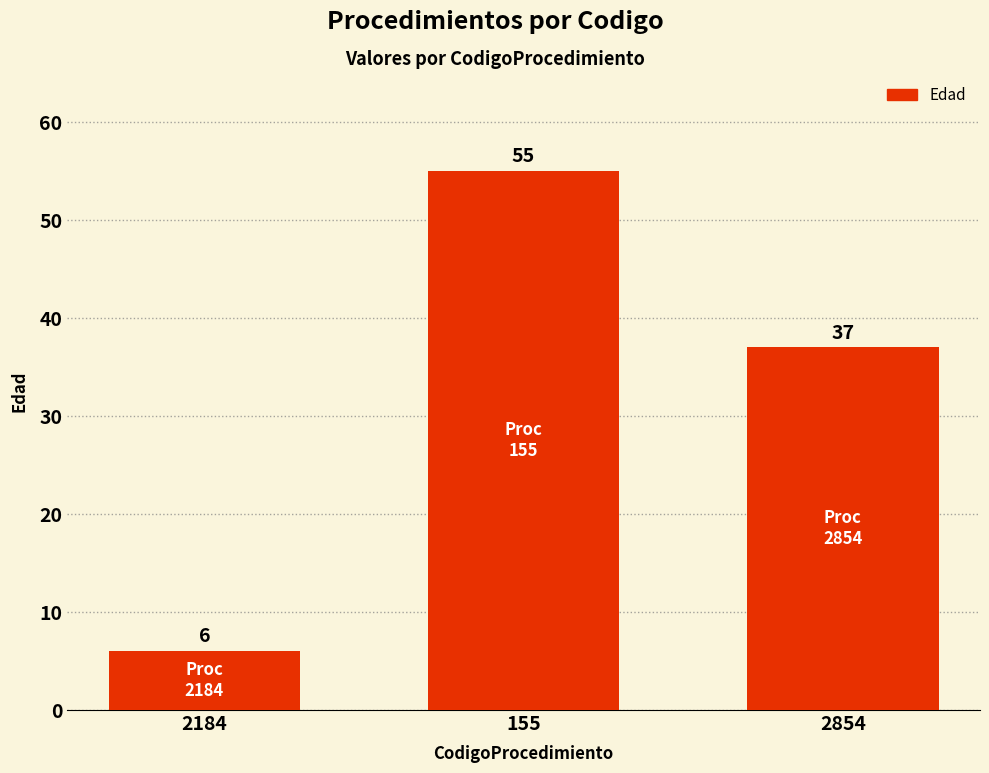

What is the difference between the maximum and minimum values?

49